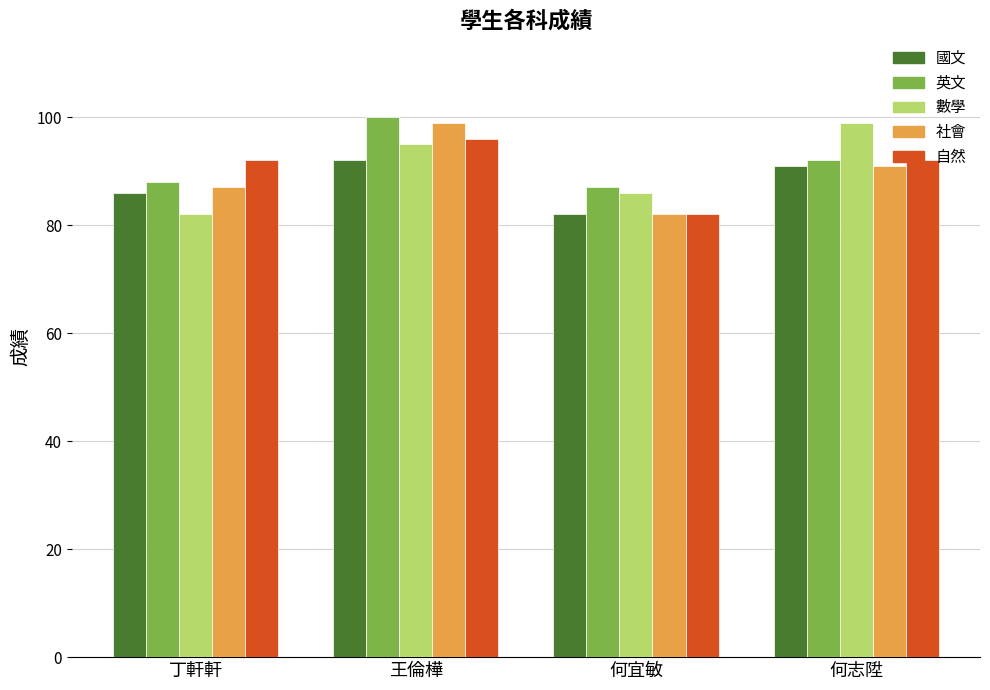

What is the label of the 3rd bar from the left?

何宜敏